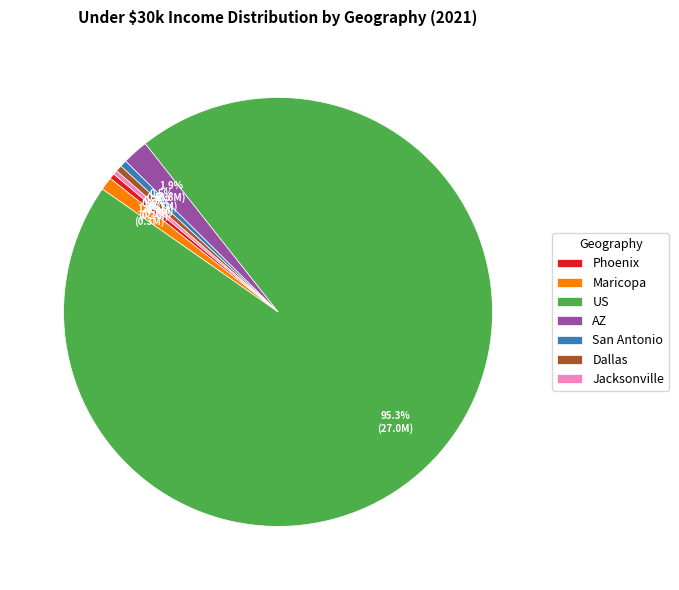

Does Maricopa account for over 50% of the chart?

No